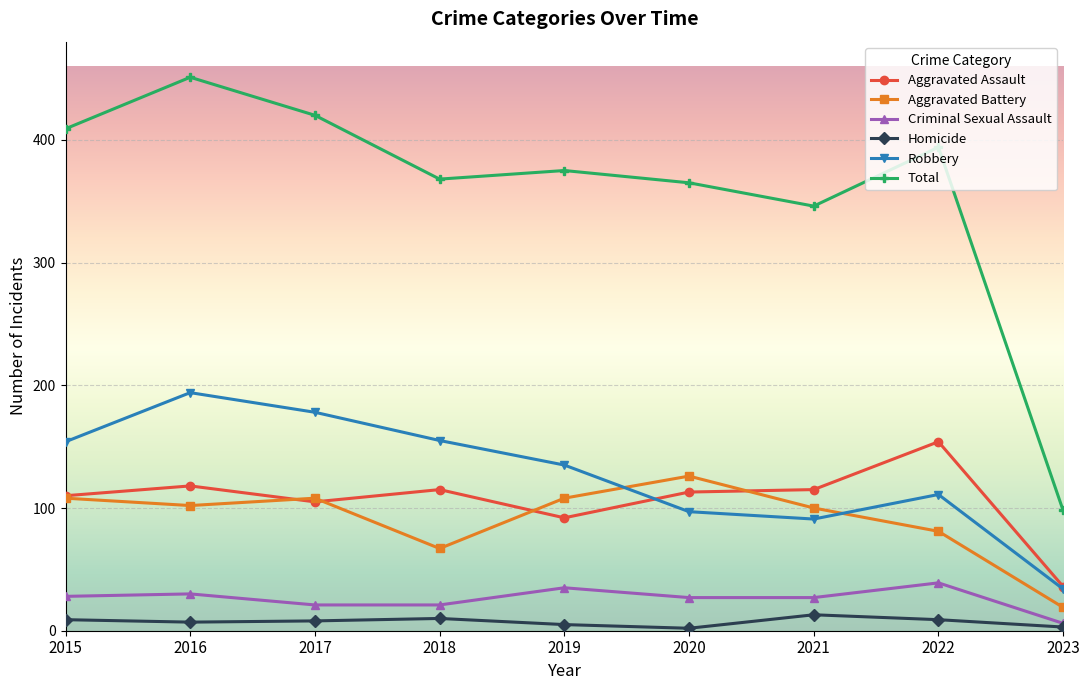

Where does the Robbery series first go above 135?

2015